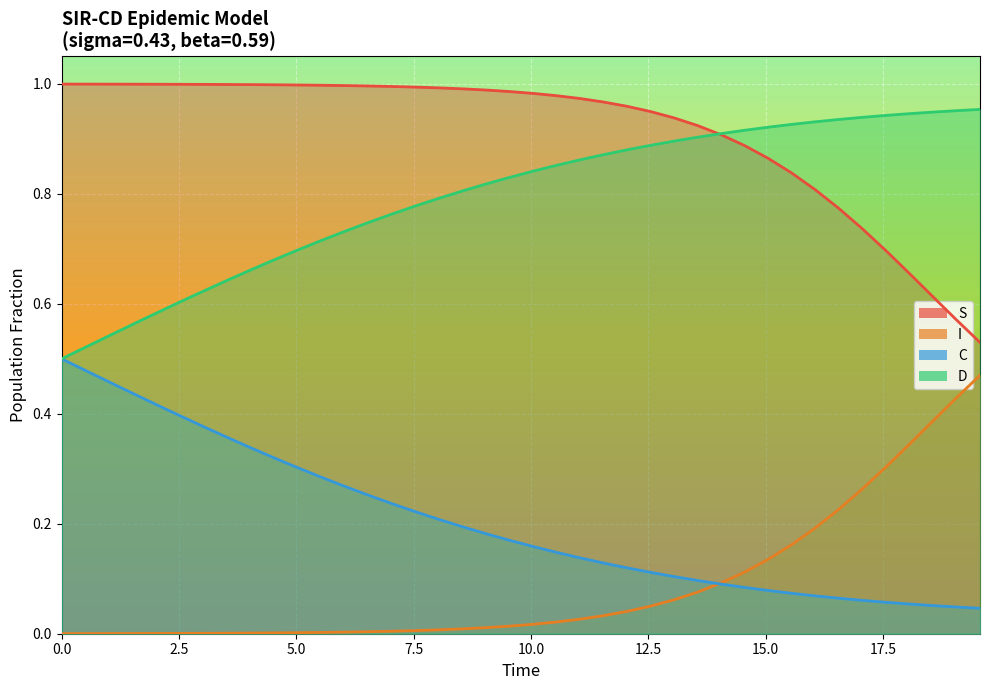

How many lines are shown in the chart?

4